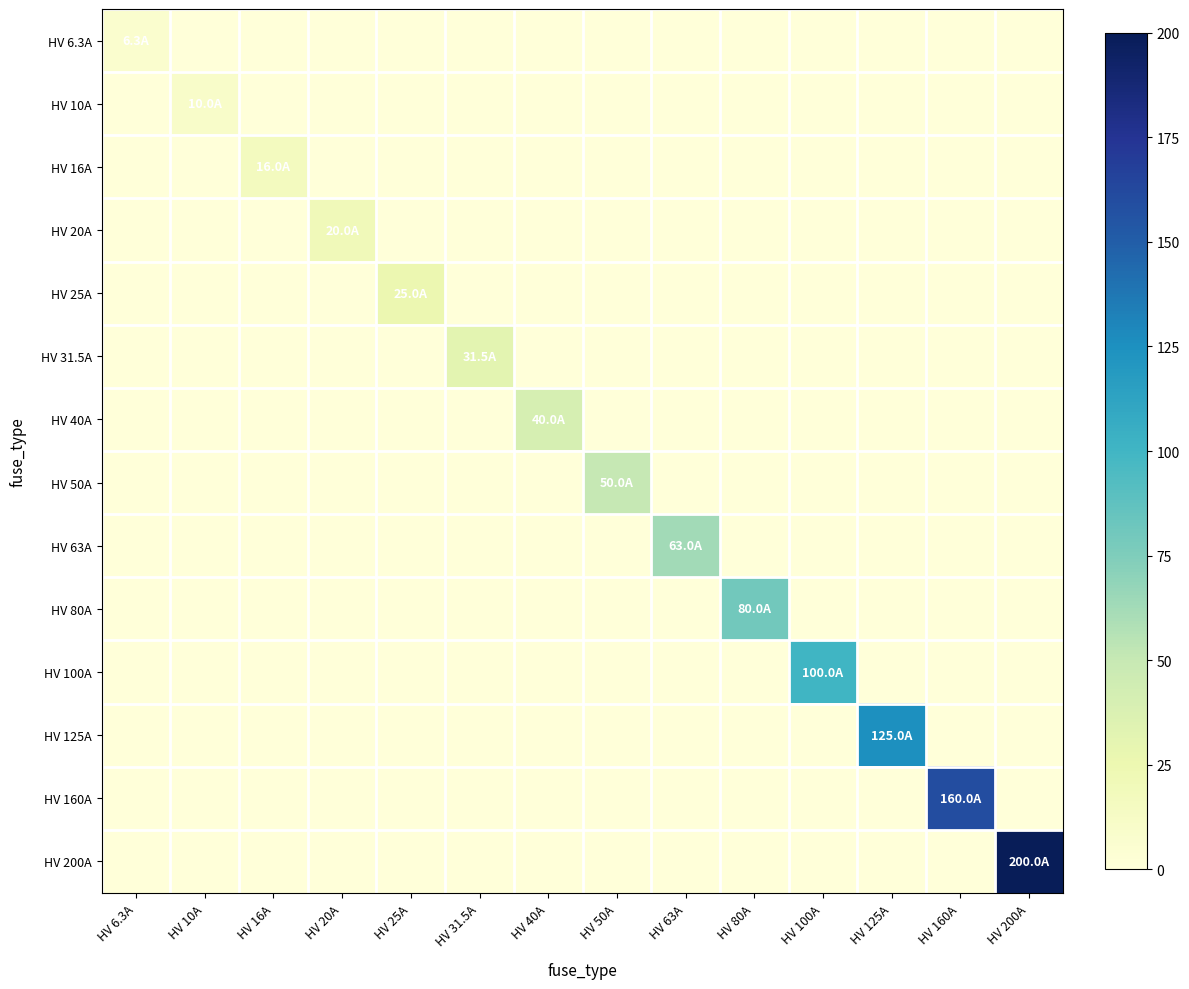

Which category has the highest value across all series?

HV 200A